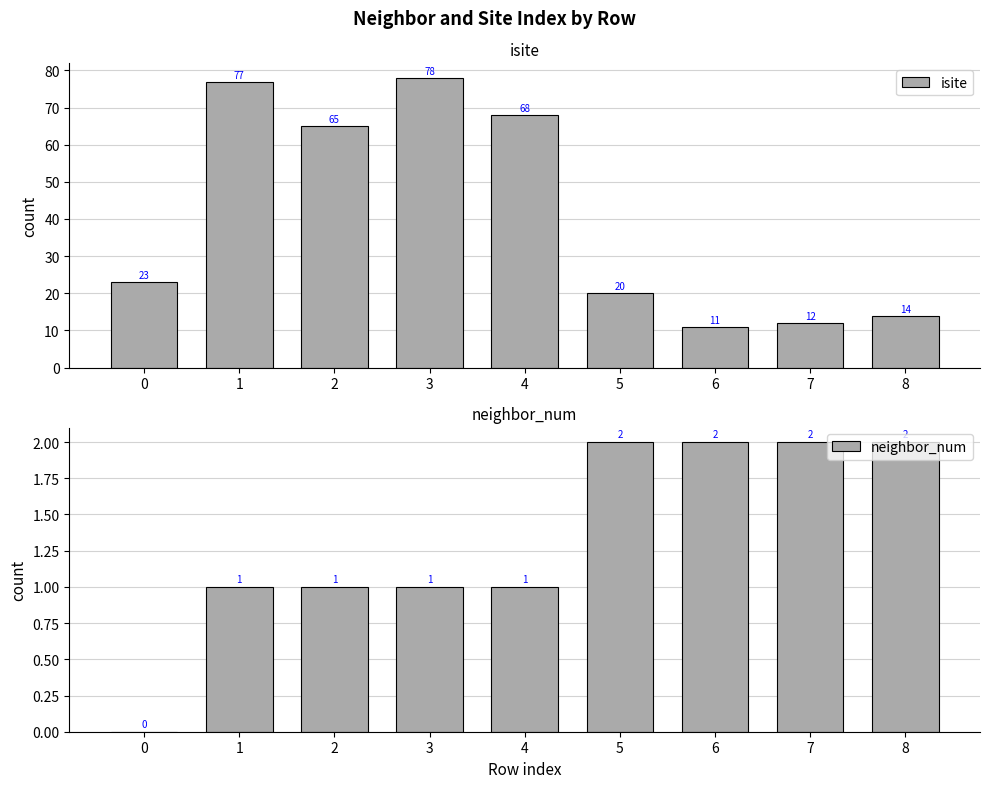

Read the neighbor_num value at 6.

2